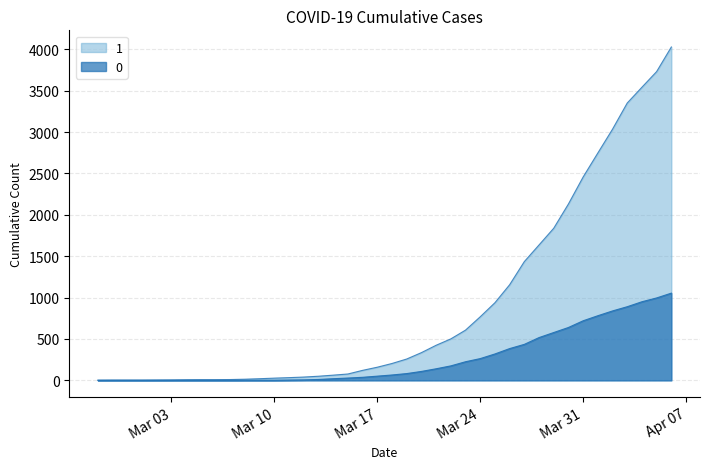

How many values in the 0 series exceed 65?

19